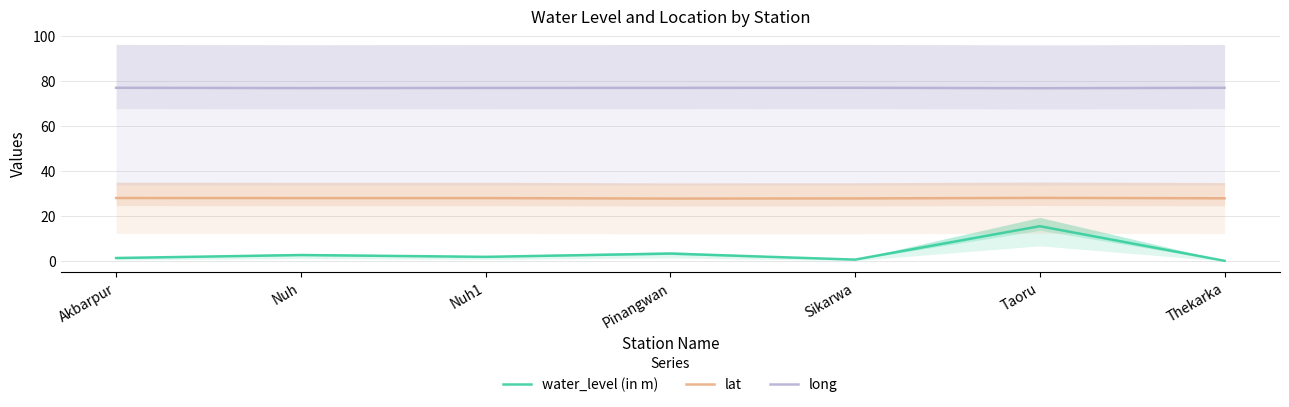

Rank the categories by lat value from lowest to highest.

Pinangwan, Sikarwa, Thekarka, Nuh, Nuh1, Akbarpur, Taoru